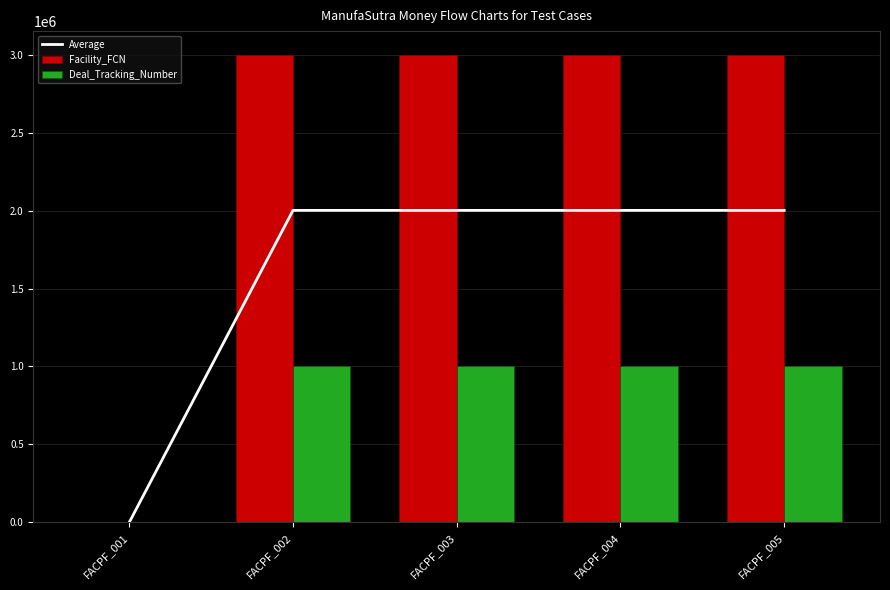

What is the spread (max minus min) of values at FACPF_005?

1999705.0